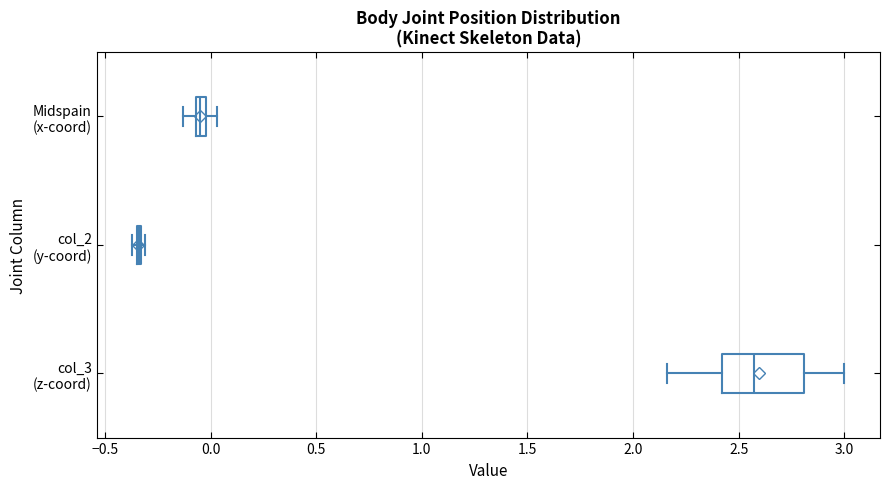

Where does the left whisker of the box for Midspain (x-coord) end on the x-axis? The values are not printed on the chart, so give them approximately, as read against the axis.

-0.15